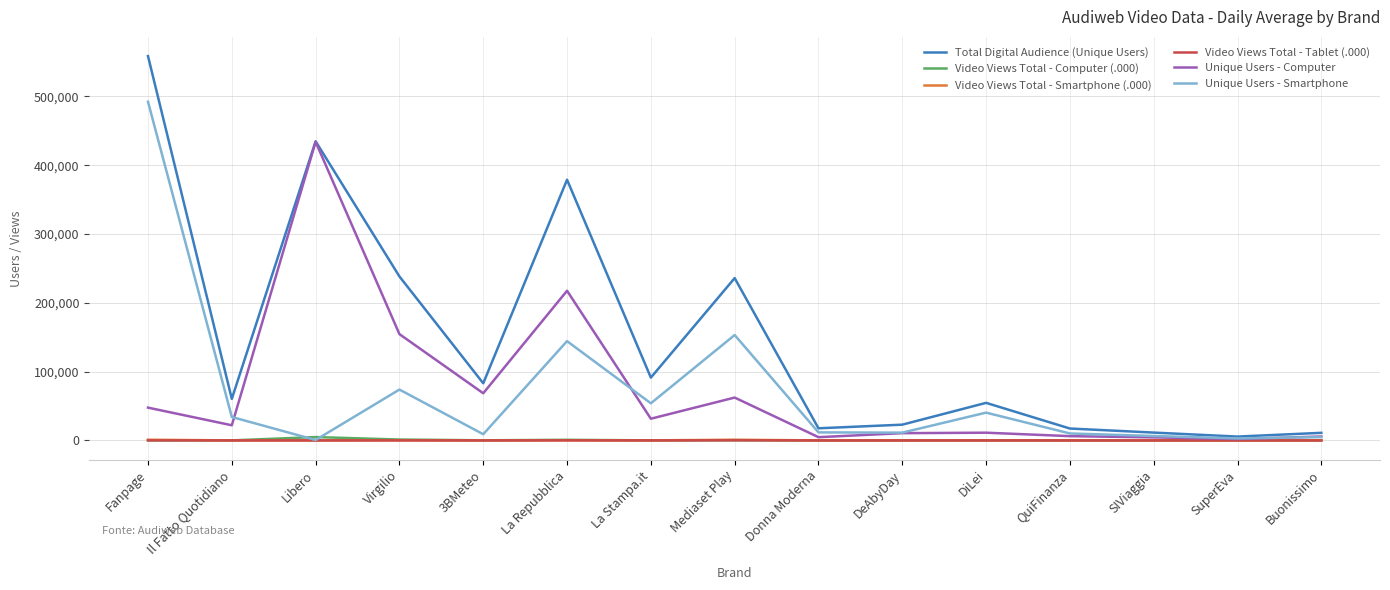

Which series has the largest range (max minus min)?

Total Digital Audience (Unique Users)